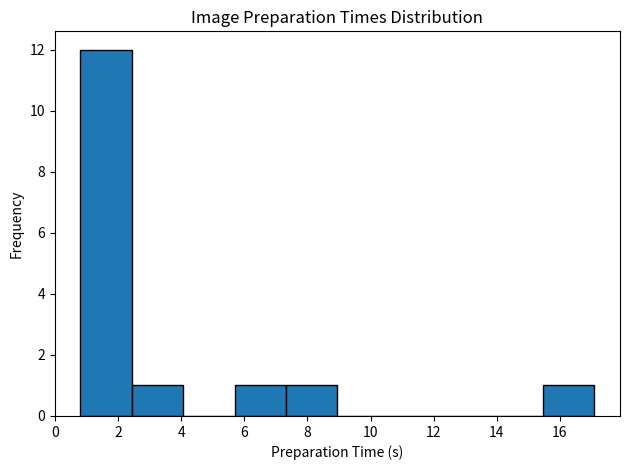

Reading left to right, list every bar in this chart as the range it spans on the x-axis followed by its height. Neither the bar edges nor the heights are printed on the chart, so give them approximately, as read against the axes.

0.8 to 2.4: 12
2.4 to 4.0: 1
4.0 to 5.6: 0
5.6 to 7.4: 1
7.4 to 9.0: 1
9.0 to 10.6: 0
10.6 to 12.2: 0
12.2 to 13.8: 0
13.8 to 15.4: 0
15.4 to 17.0: 1